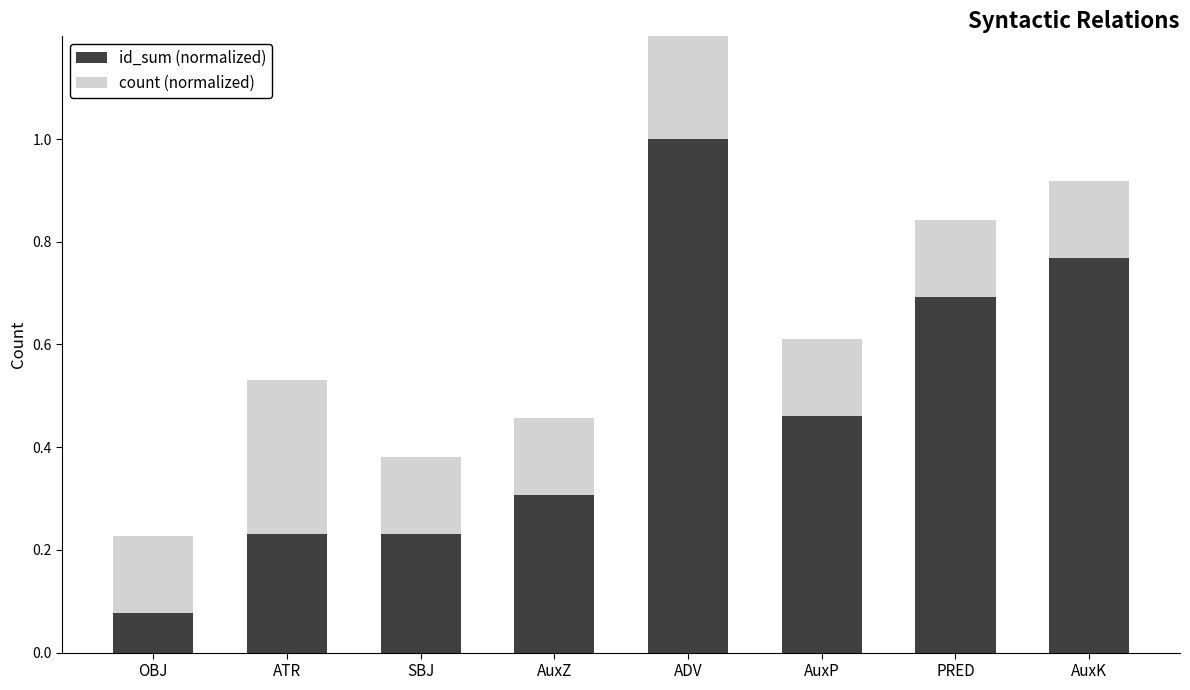

Which series changed the most between ADV and AuxP?

id_sum (normalized)